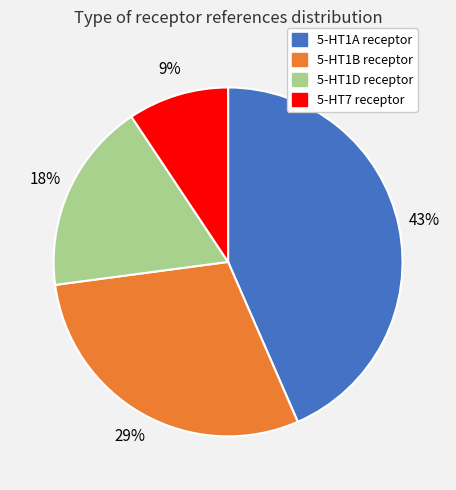

Approximately how many times larger is the value at 5-HT1A receptor compared to 5-HT1D receptor?

2.4